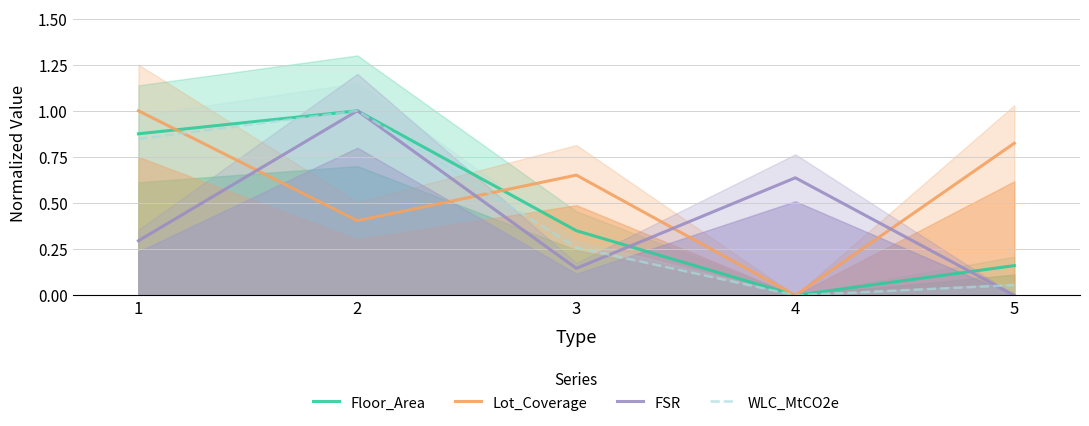

Where is the first local minimum for FSR?

3